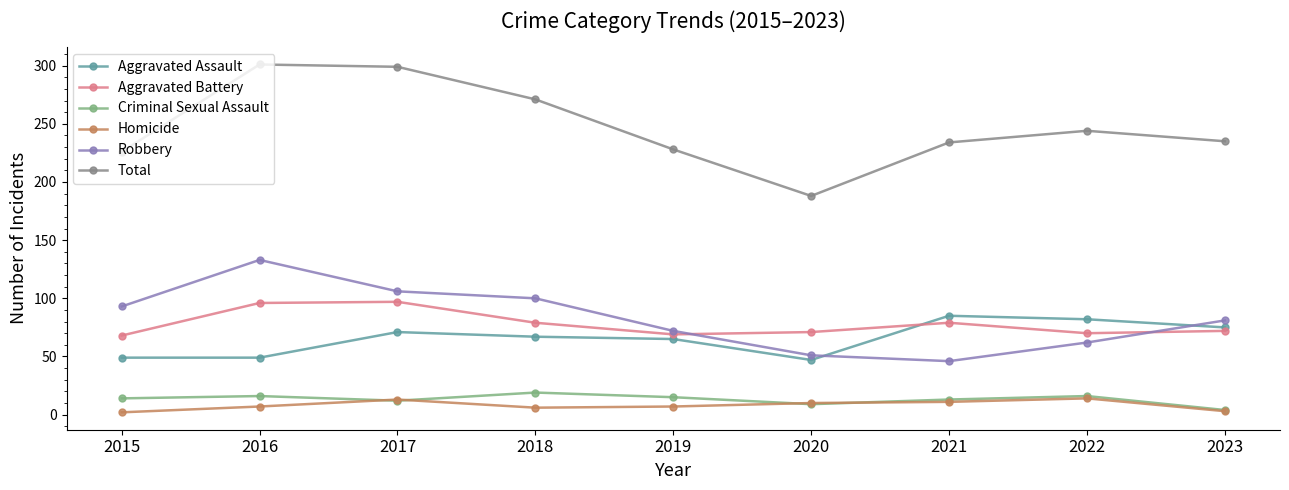

True or false: Robbery has more than 2 points higher than both neighbors.

False